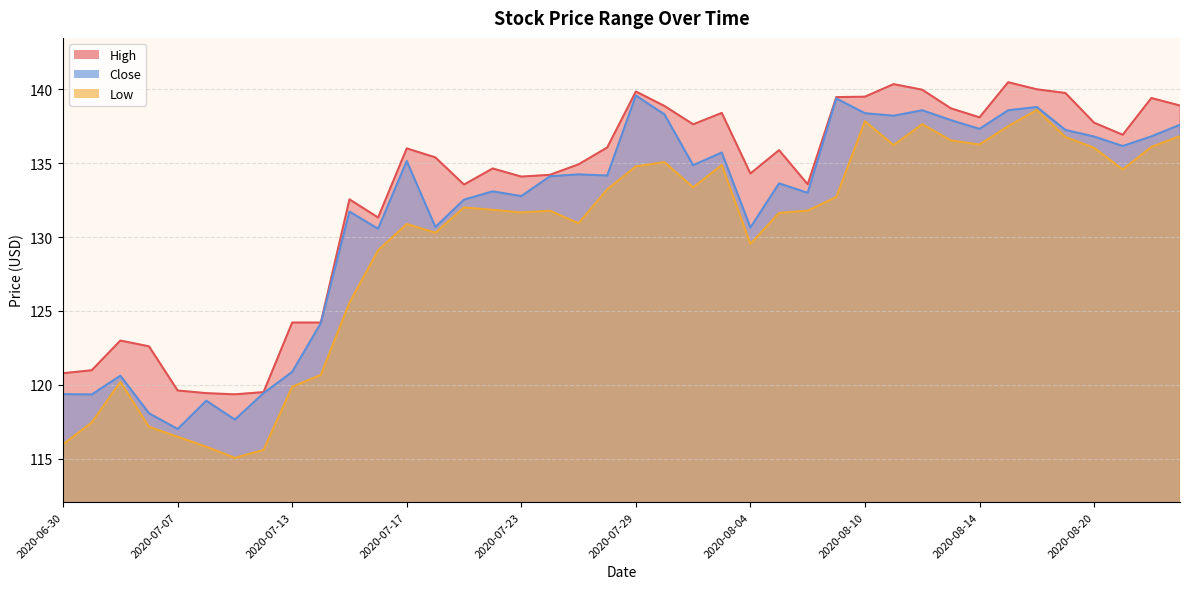

What is the sum of the Close values at 2020-07-16 and 2020-07-15?

262.3